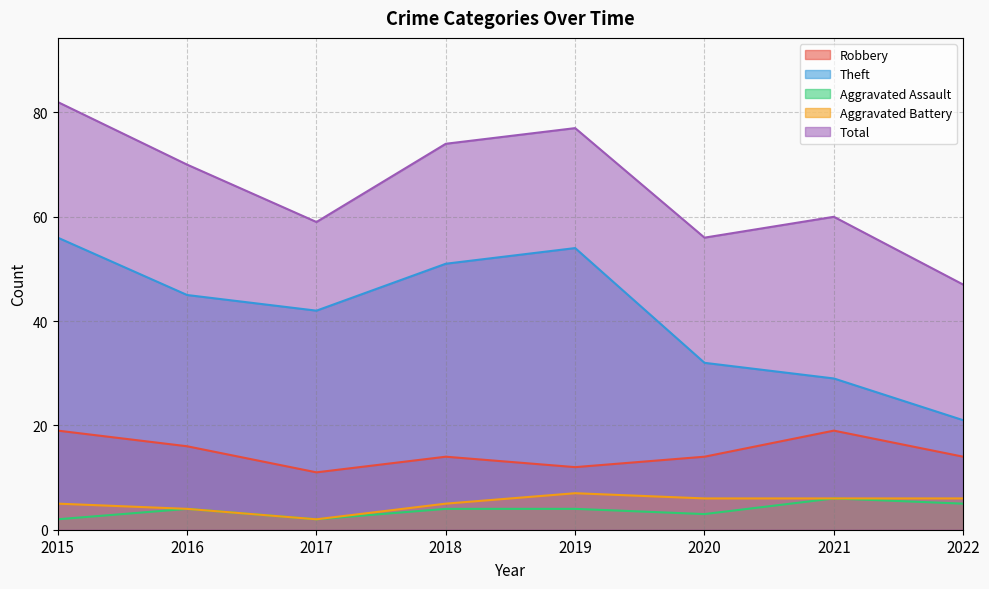

Count the number of categories in the chart.

8